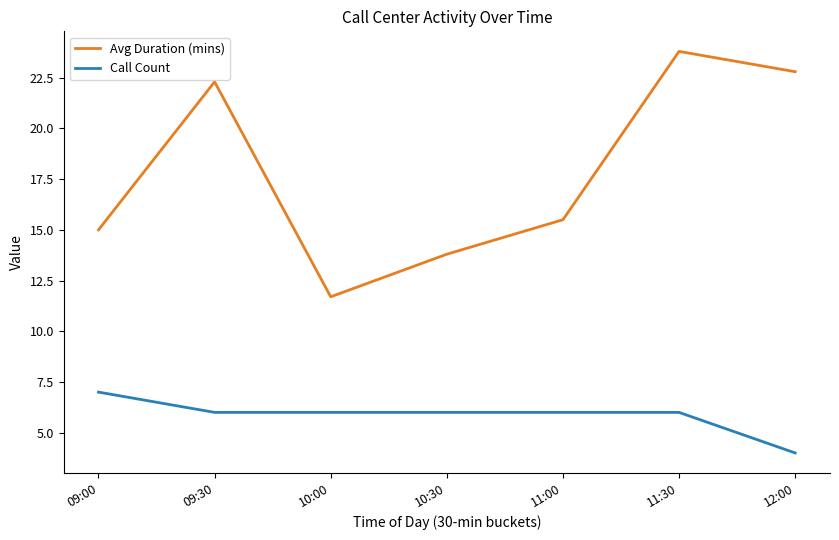

The value of Call Count at 12:00 is 2.7. True or false?

False